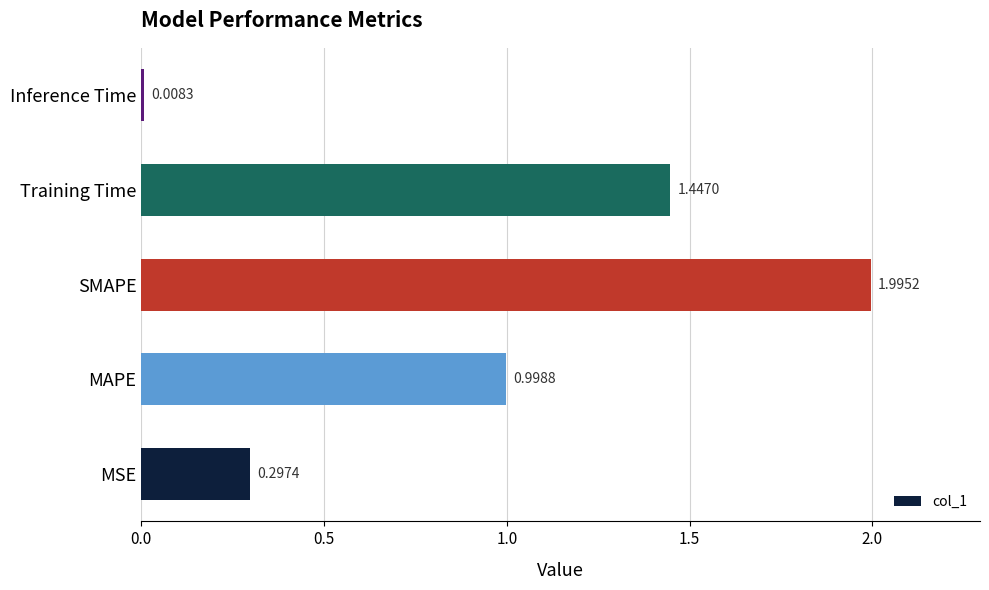

What is the sum of all values?

4.7